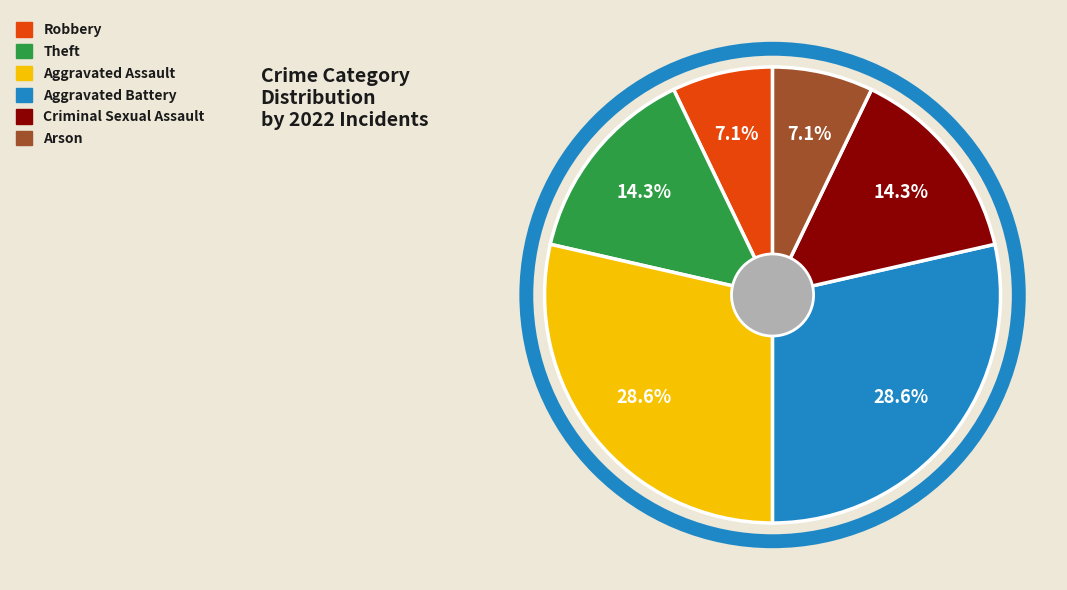

Is it true that Criminal Sexual Assault is 14% of the pie?

True